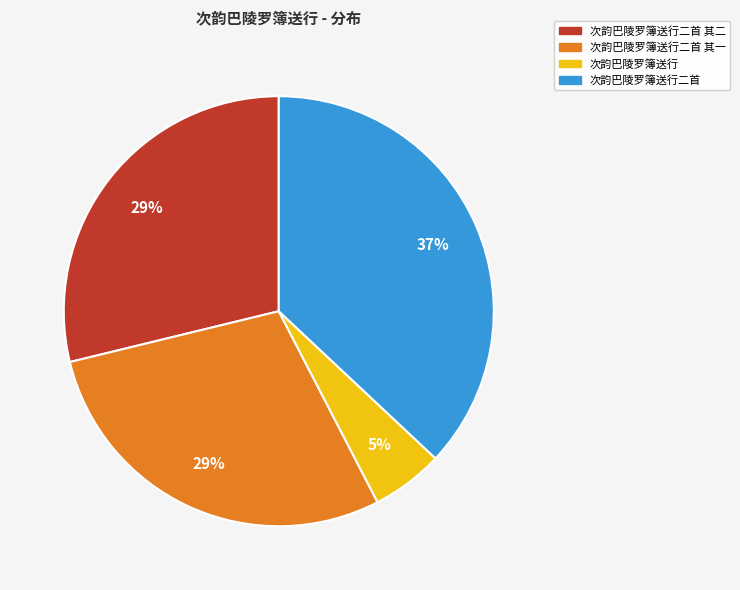

To the nearest percent, what is the difference between the largest and smallest slice percentages?

32%